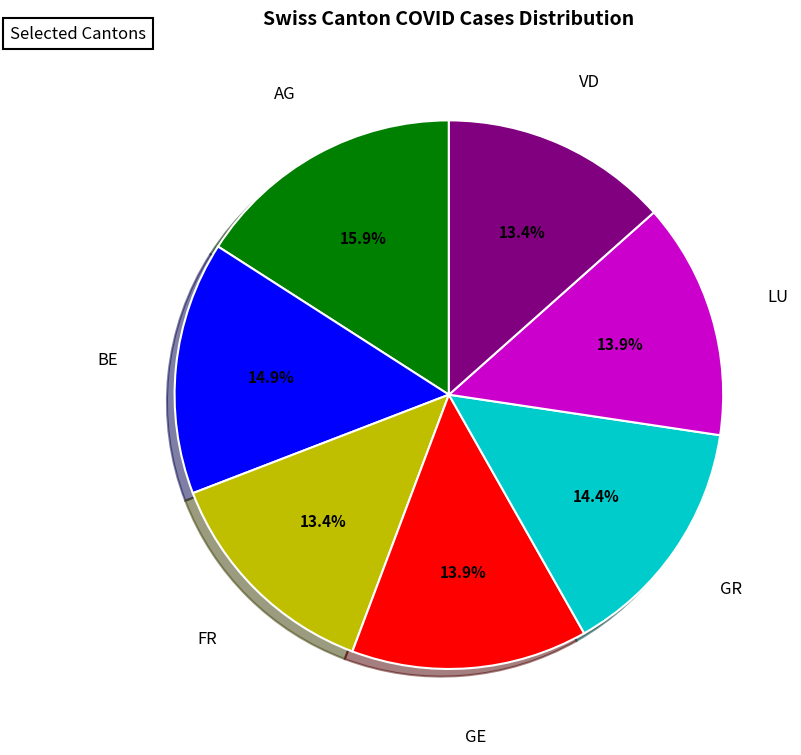

Which category has the biggest portion of the pie?

AG